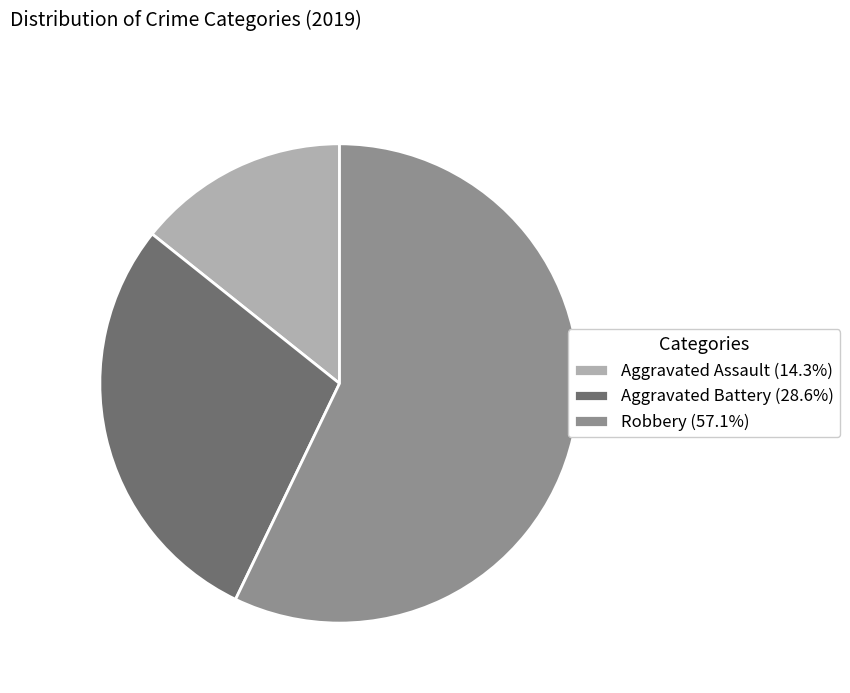

What is the ratio of the value at Aggravated Battery (28.6%) to the value at Aggravated Assault (14.3%)?

2.0